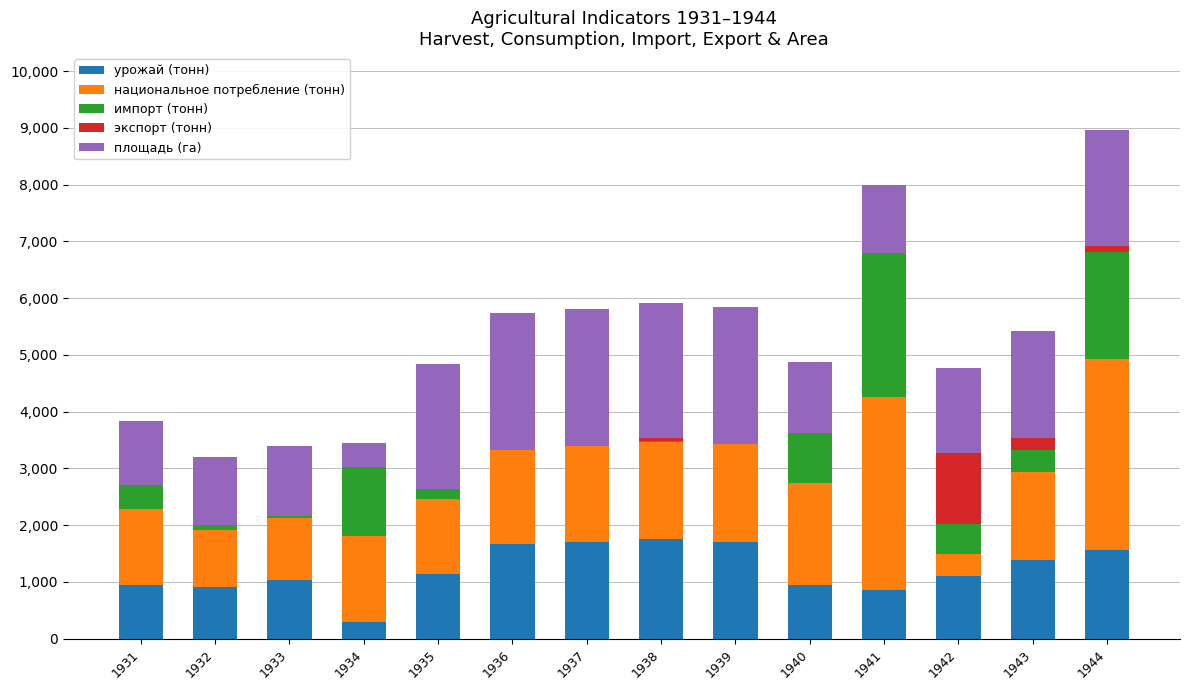

What is the maximum value for урожай (тонн)?

1762